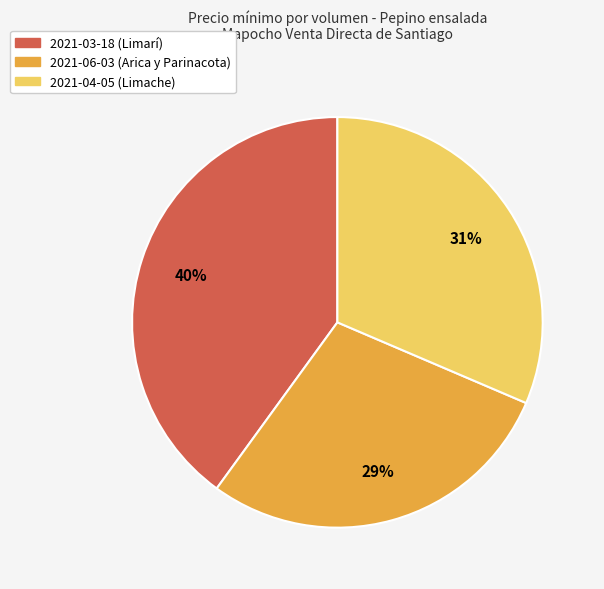

Which category has the smallest portion of the pie?

2021-06-03 (Arica y Parinacota)